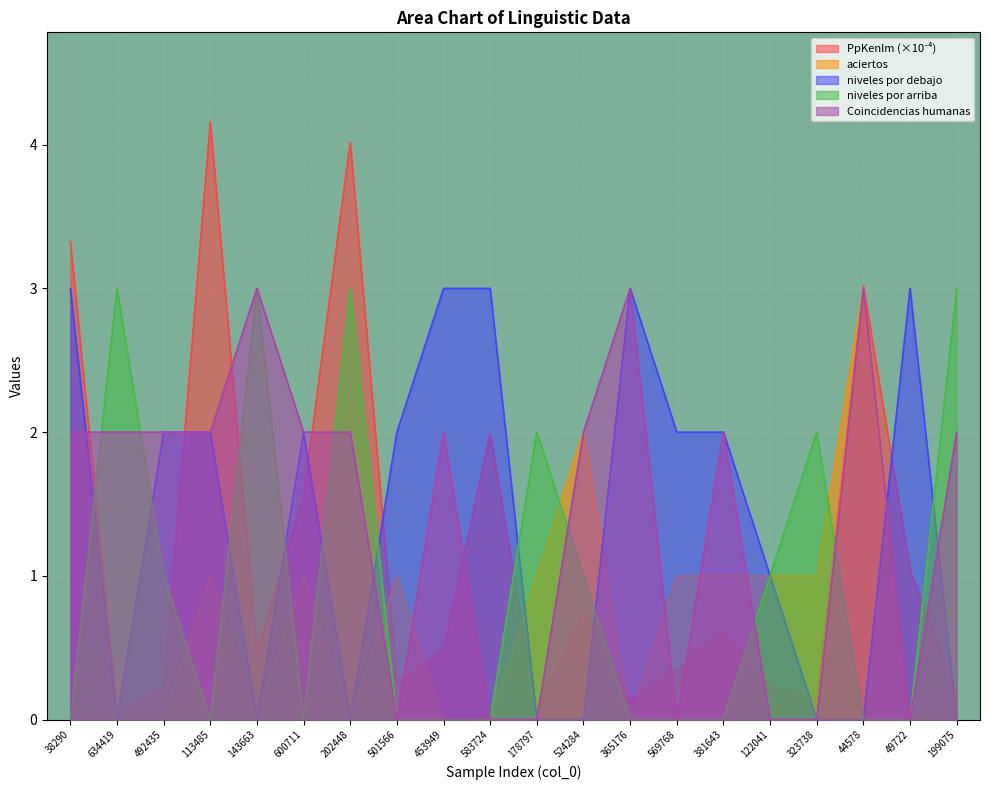

In PpKenlm, how many points are higher than both neighbors (excluding endpoints)?

6